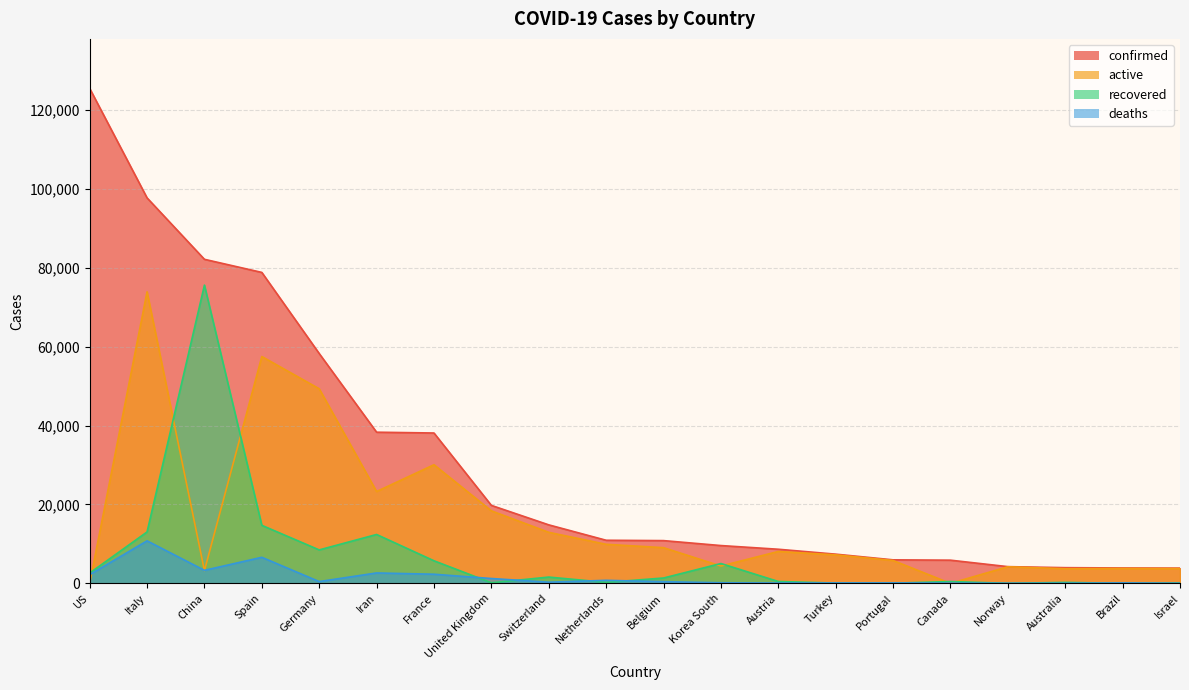

What is the maximum value shown in the chart?

125433